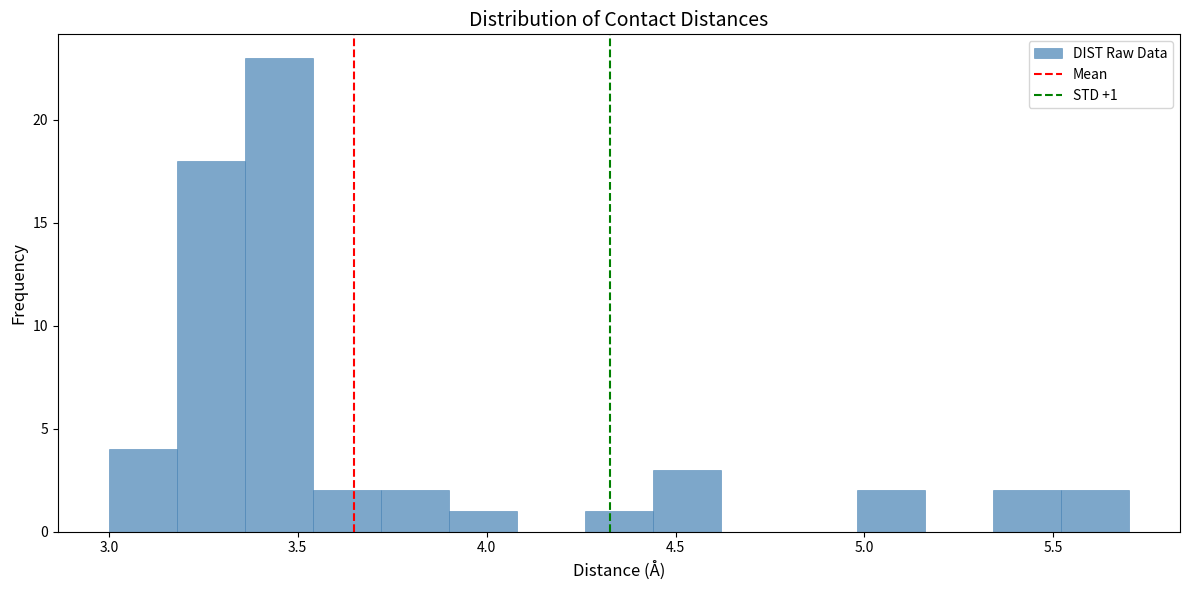

Read against the x-axis, roughly where is the centre of the tallest bar?

3.45